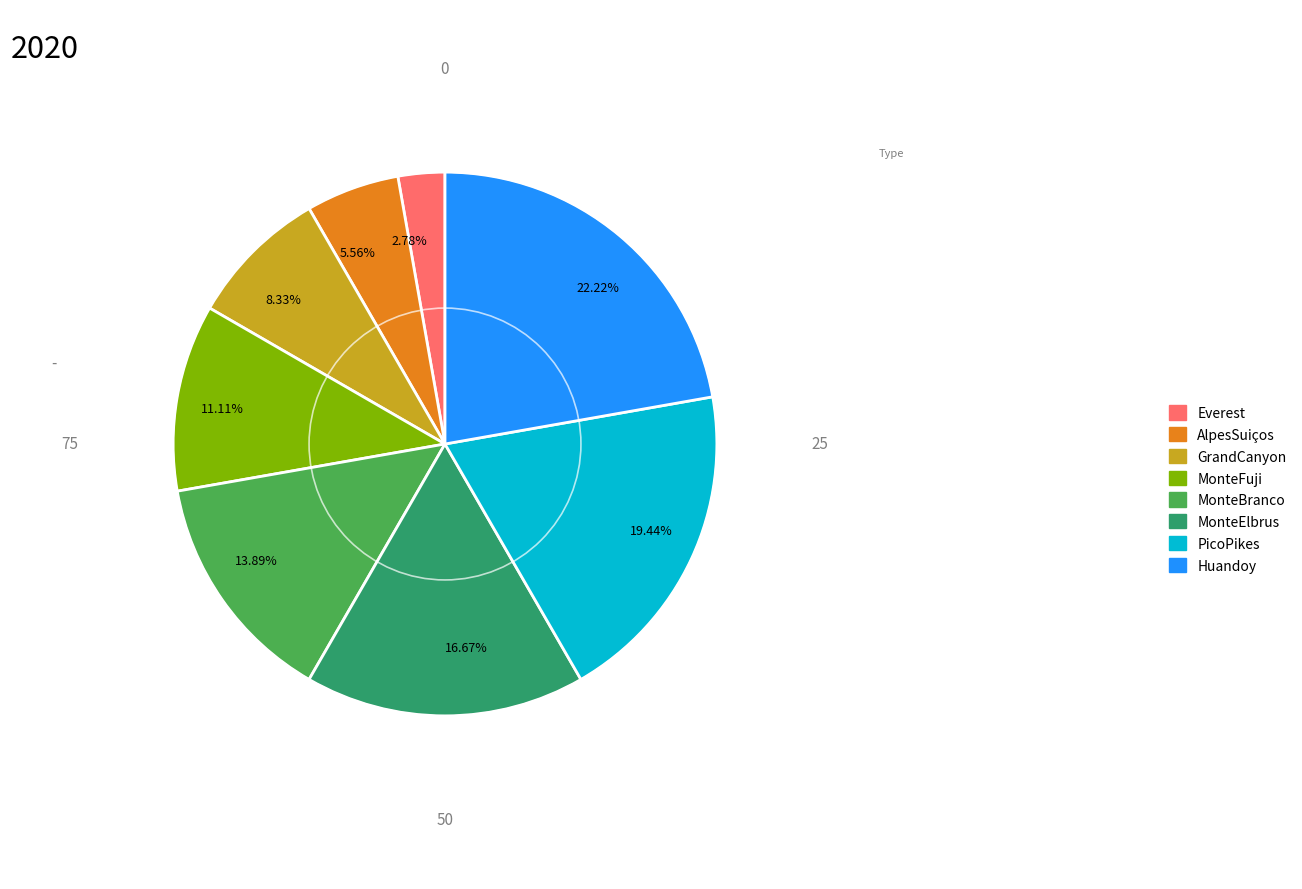

To the nearest percent, what is the difference between the MonteElbrus and Everest slice percentages?

14%